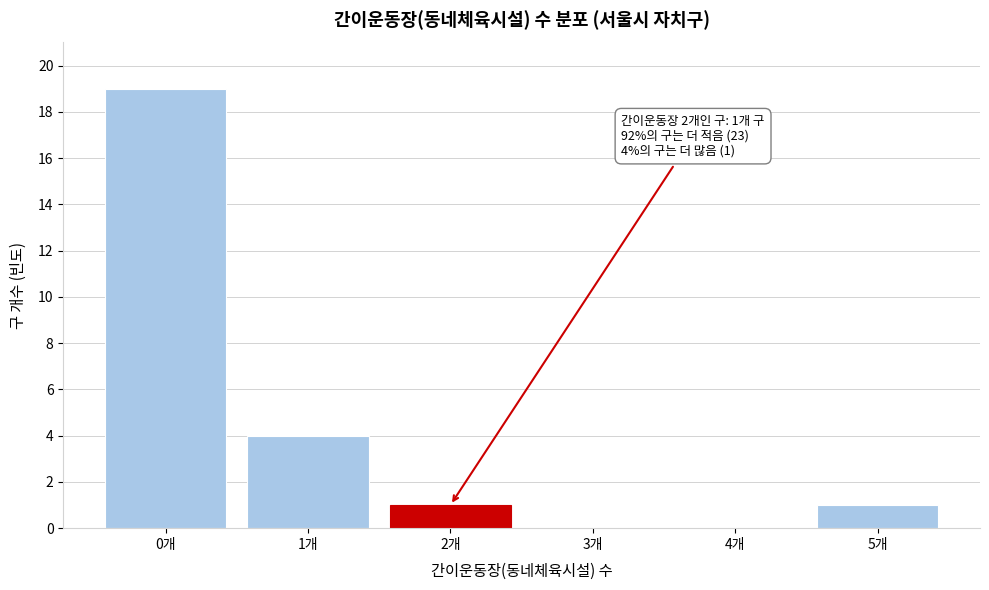

Over which range of the x-axis is the bar tallest?

-0.5 to 0.5